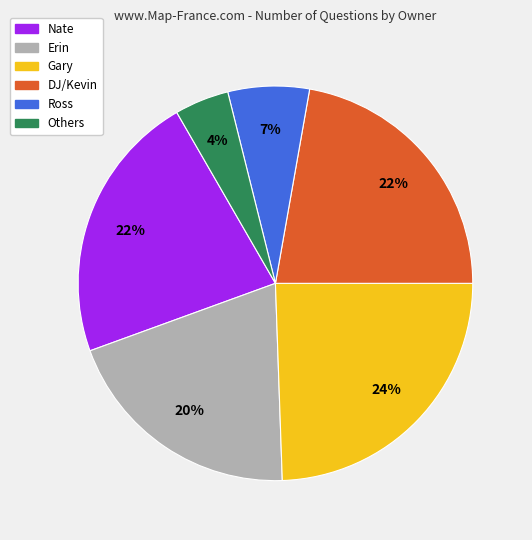

What is the ratio of the value at Erin to the value at DJ/Kevin?

0.9